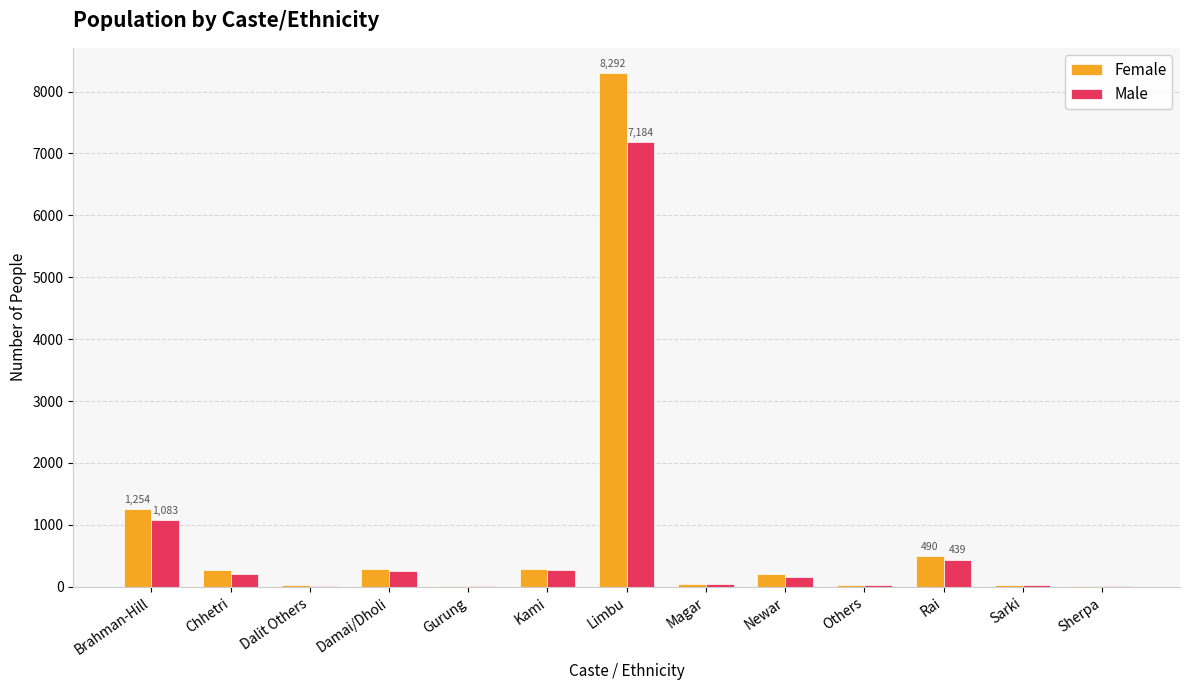

At which category is the sum across all series the highest?

Limbu